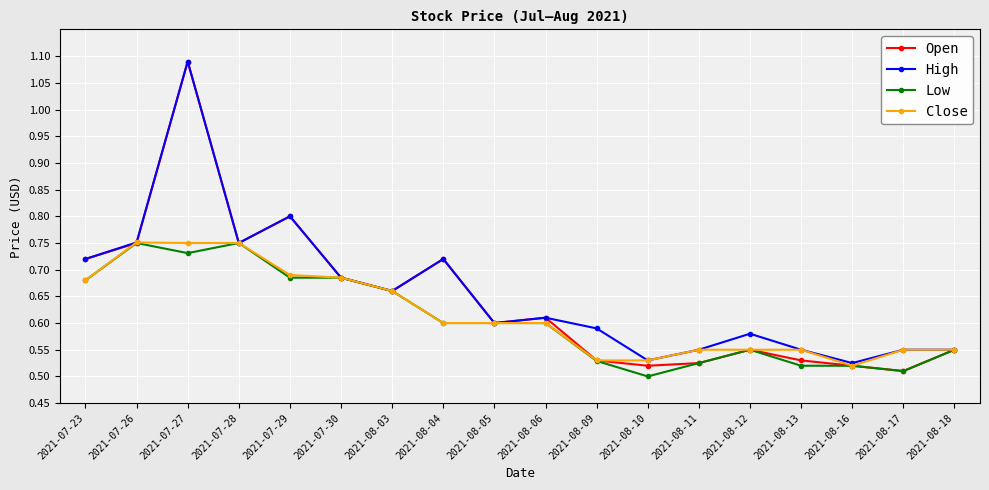

How many High values are between 0 and 1?

17